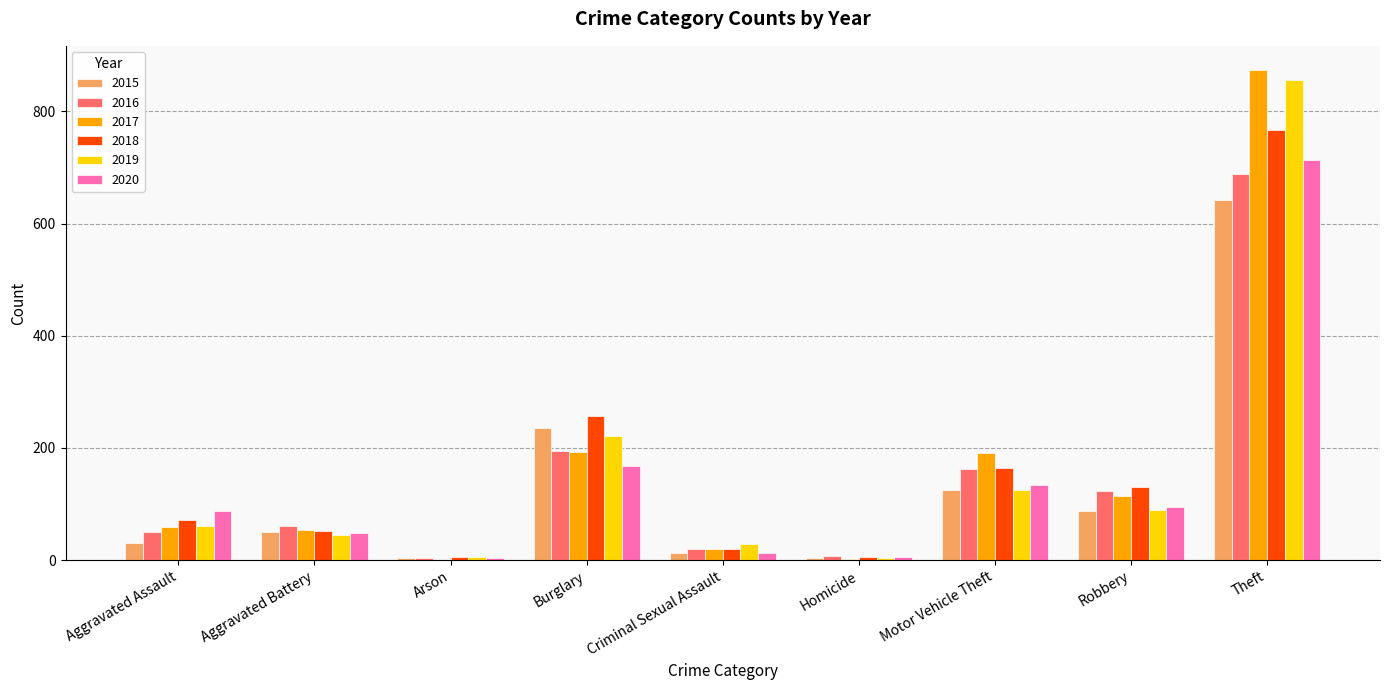

What is the sum of the 2018 values at Motor Vehicle Theft and Arson?

170